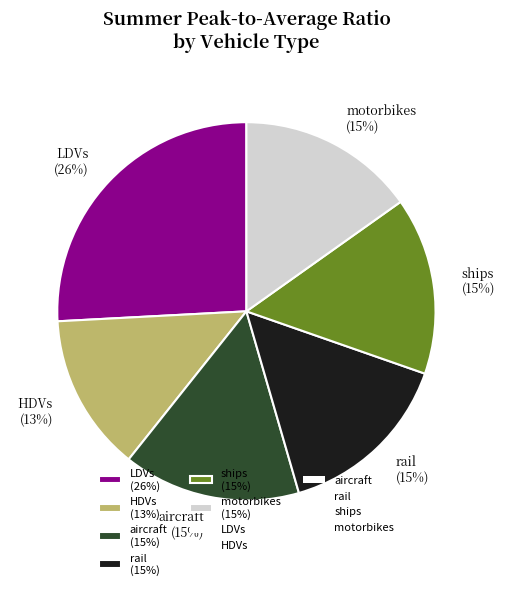

Is it true that ships is 15% of the pie?

True